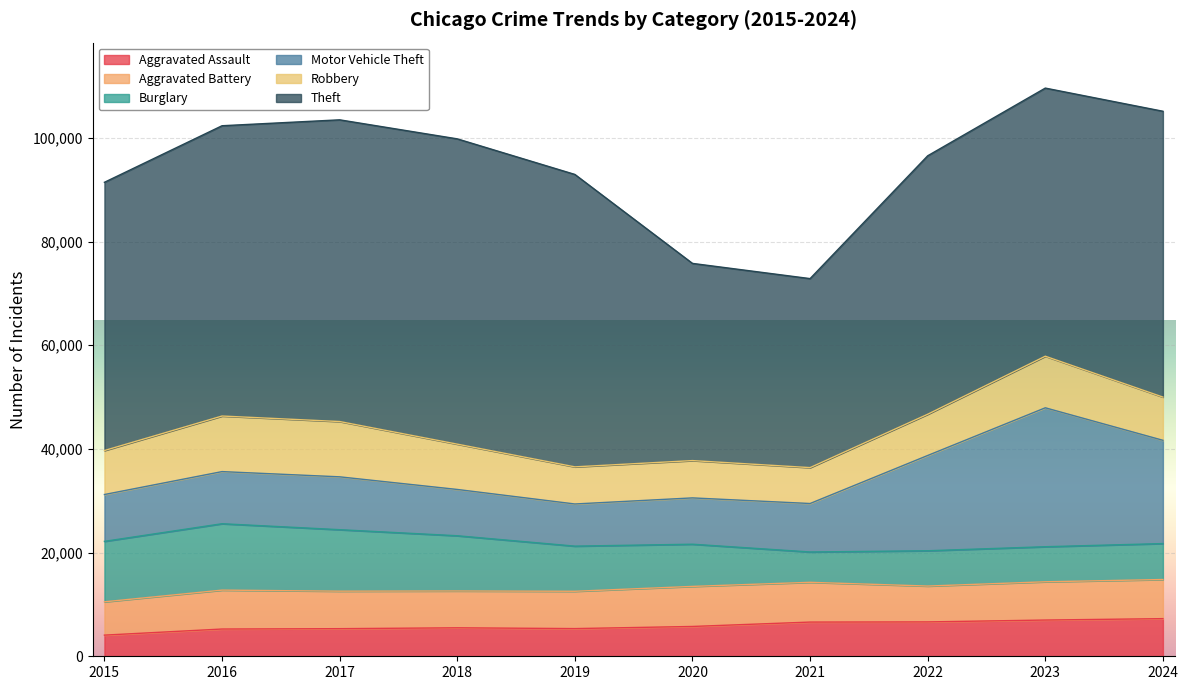

How many data points does each series have?

10